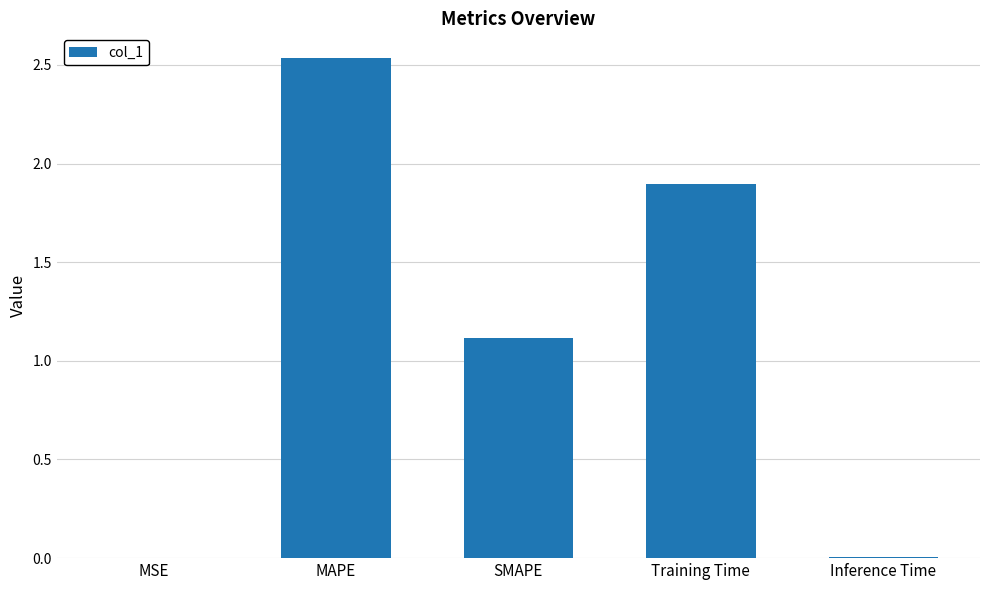

Is it true that the value at SMAPE is 1.7?

False